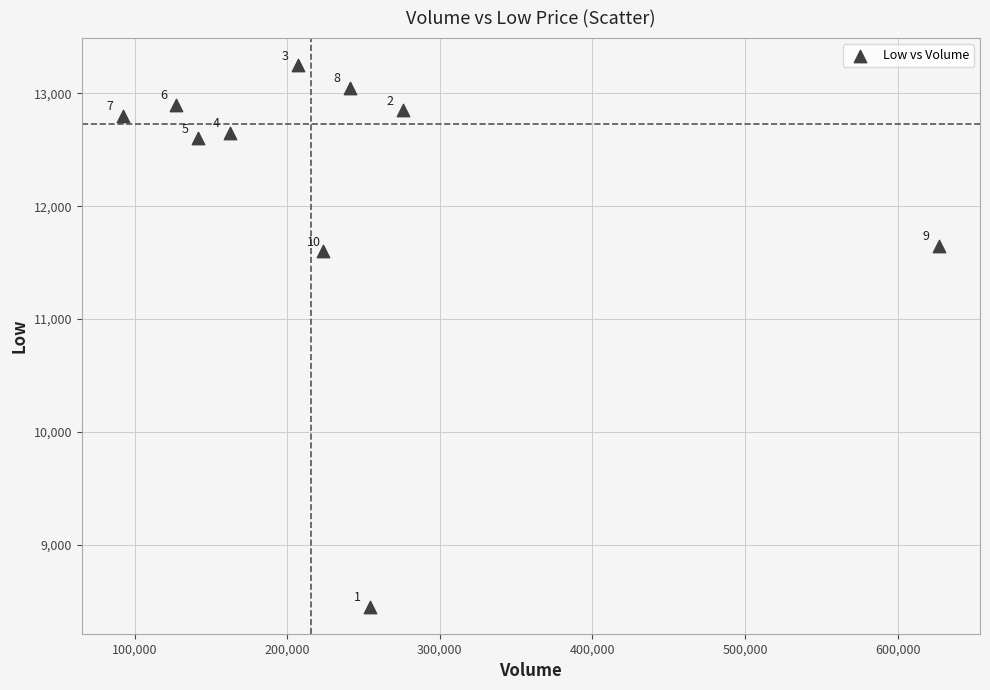

What Y value in the scatter plot is closest to 10850?

11600